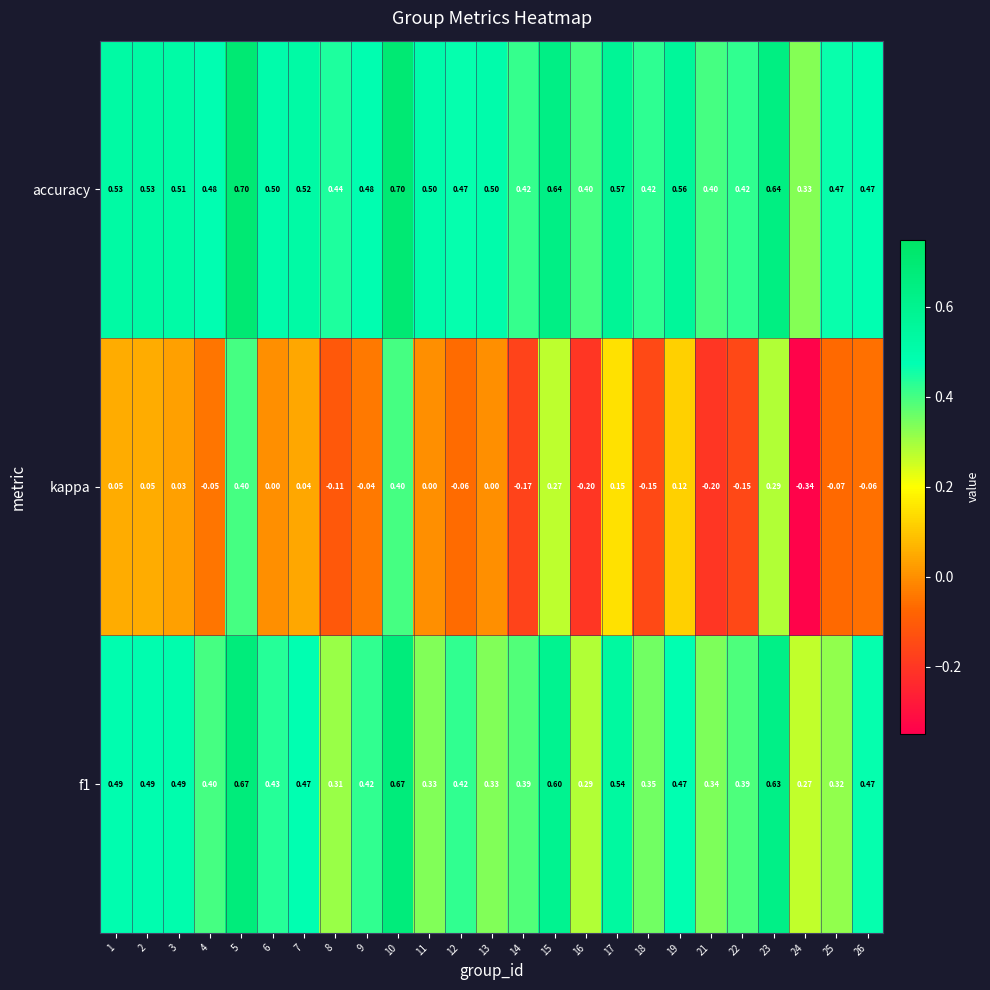

Is the value of accuracy at 15 greater than the value of f1 at 14?

Yes